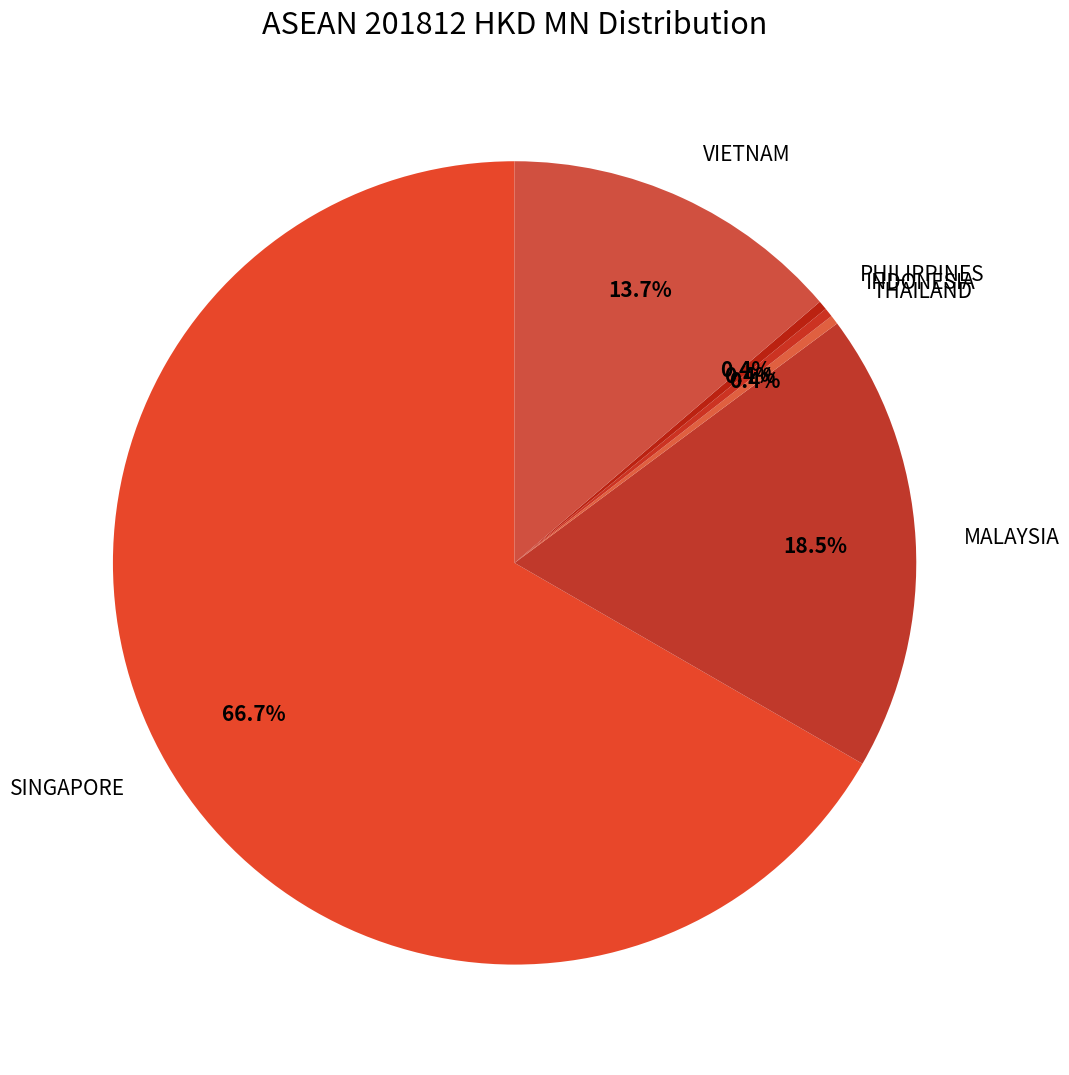

Count the number of slices in the pie.

6